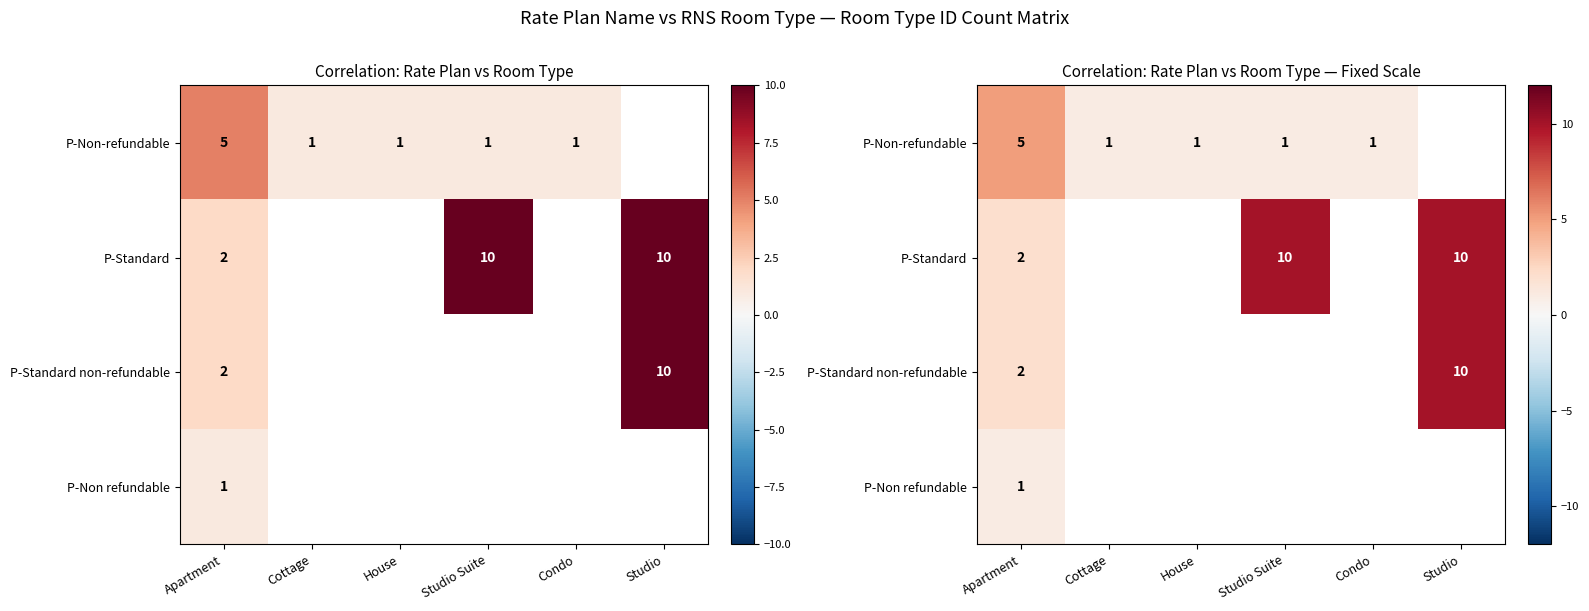

How many values in P-Standard are above zero?

3